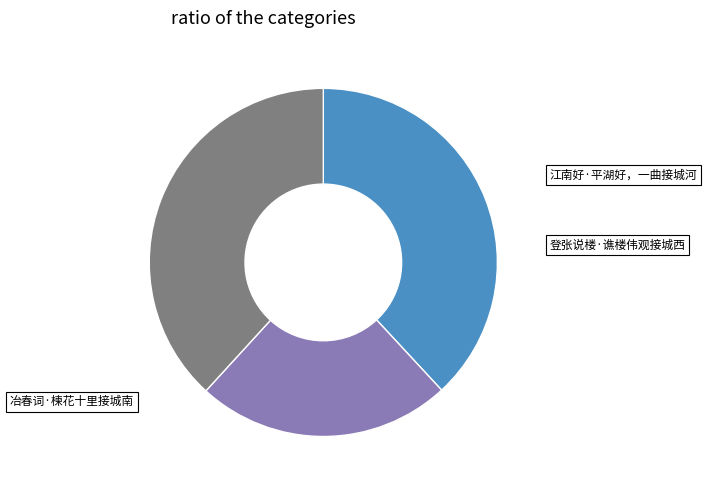

Count the number of slices in the pie.

3